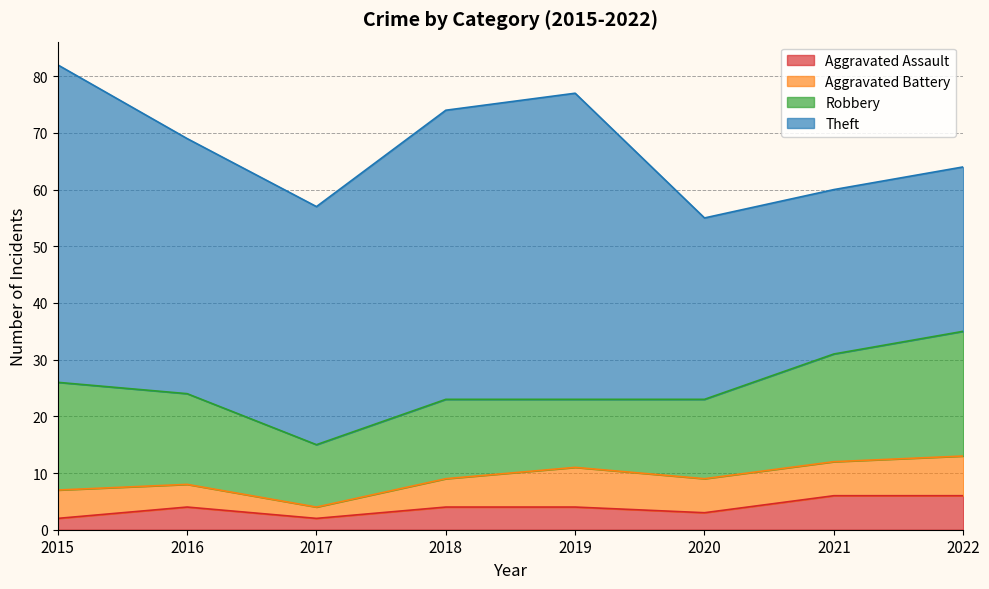

How many lines are shown in the chart?

4